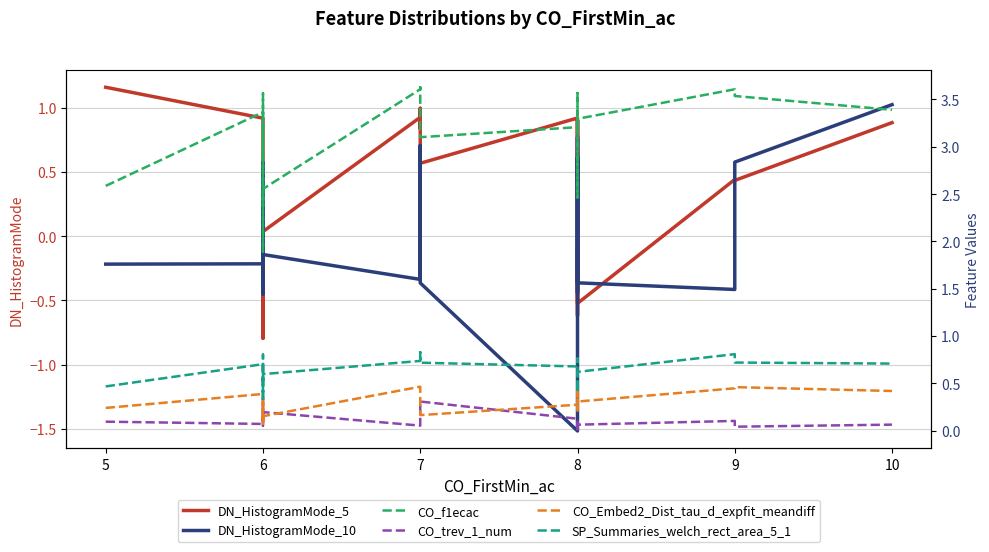

What is the smallest value displayed?

-1.5